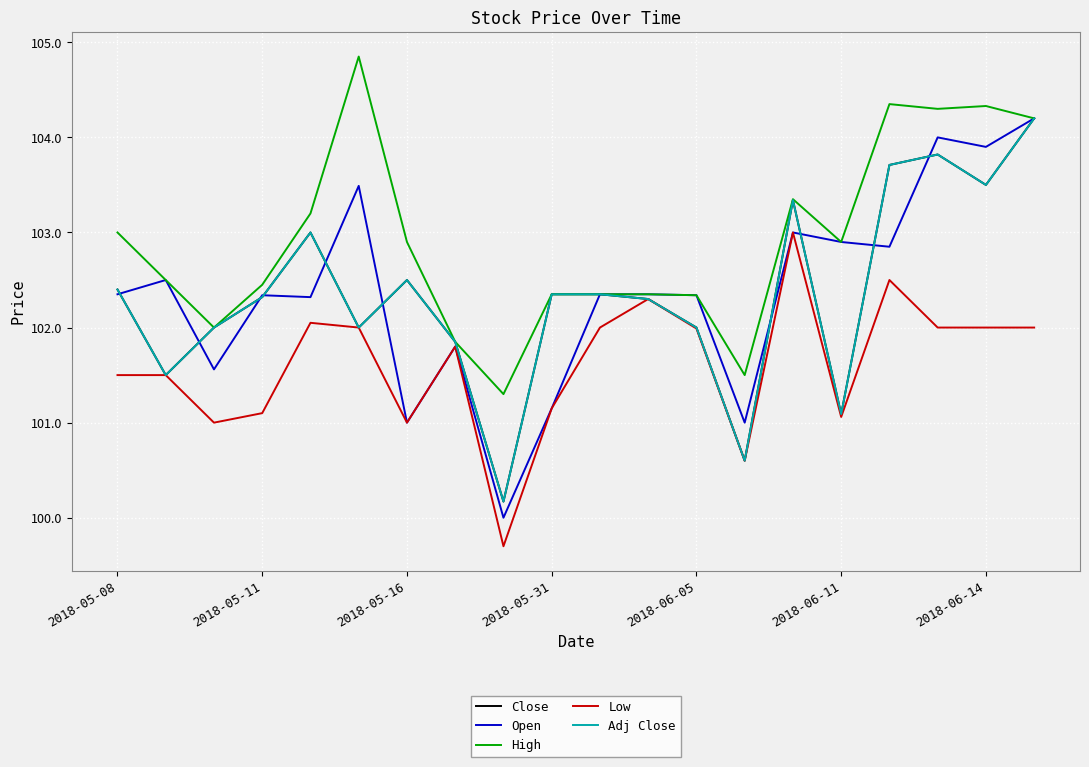

How many interior local peaks does the Low series have?

5